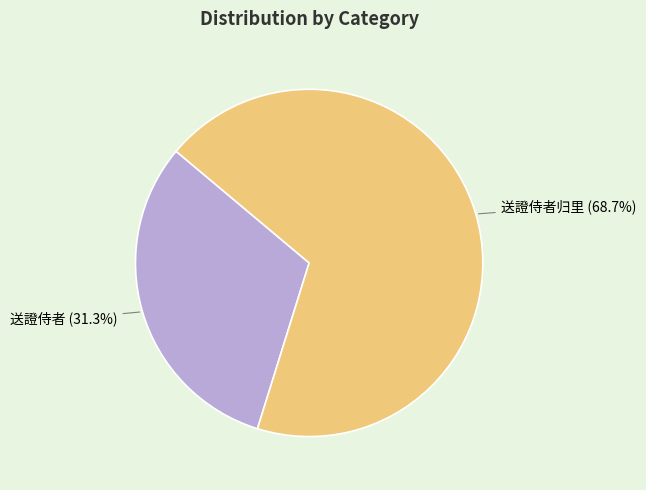

What percentage is the 送證侍者归里 slice, to the nearest percent?

69%